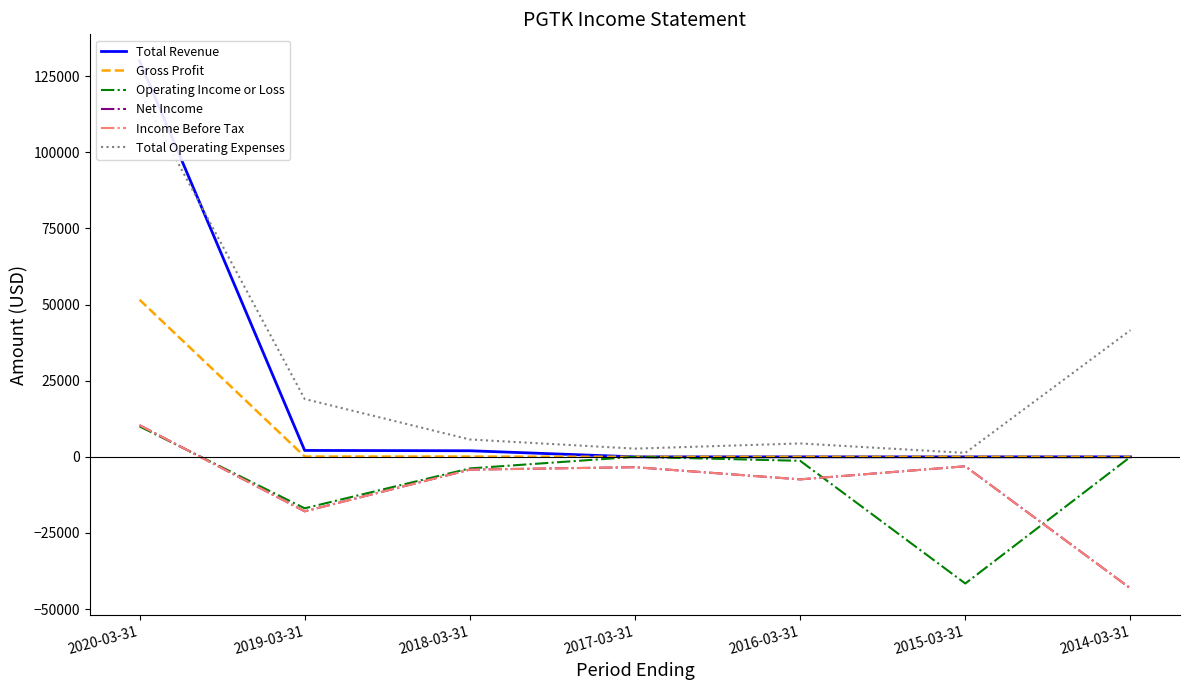

Rank the series by their maximum value, from highest to lowest.

Total Revenue, Total Operating Expenses, Gross Profit, Net Income, Income Before Tax, Operating Income or Loss